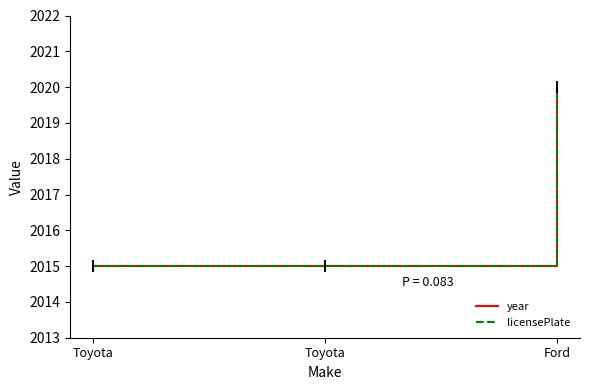

What is the value of the licensePlate point at the 2nd from the left?

2015